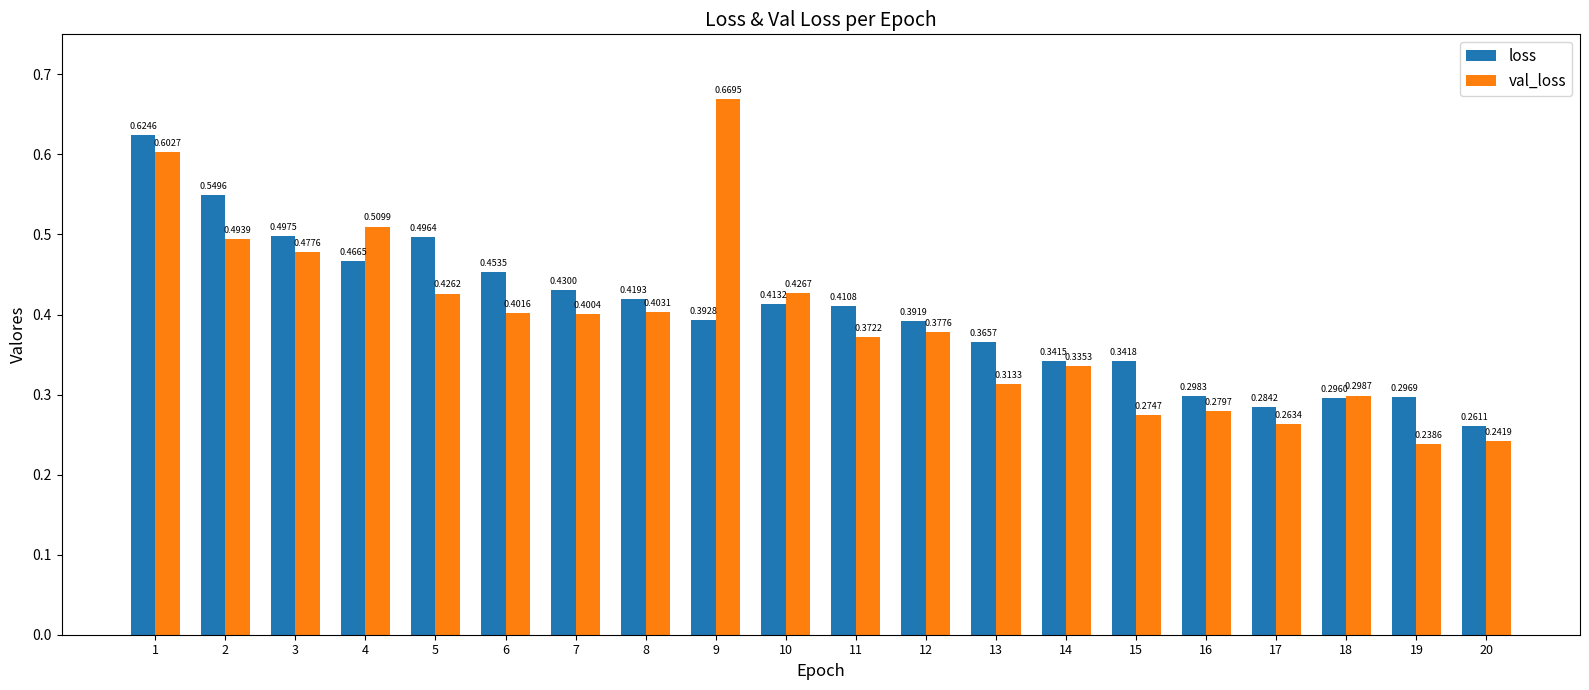

Which series has the widest spread of values?

val_loss